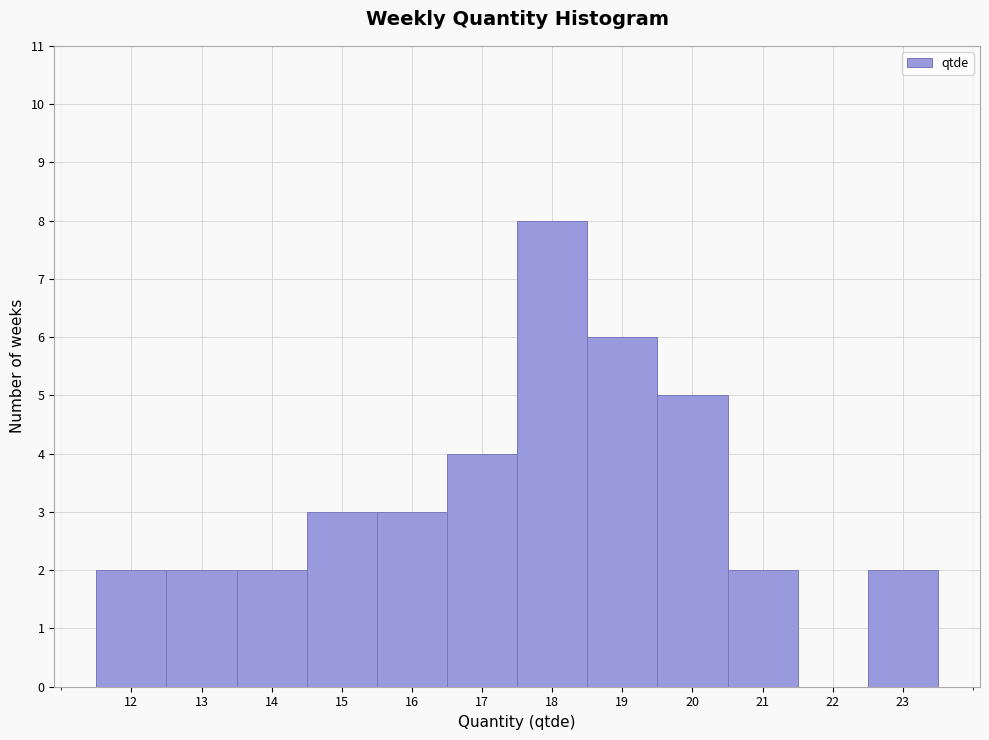

Reading left to right, list every bar in this chart as the range it spans on the x-axis followed by its height. The values are not printed on the chart, so give them approximately, as read against the axis.

11.5 to 12.5: 2
12.5 to 13.5: 2
13.5 to 14.5: 2
14.5 to 15.5: 3
15.5 to 16.5: 3
16.5 to 17.5: 4
17.5 to 18.5: 8
18.5 to 19.5: 6
19.5 to 20.5: 5
20.5 to 21.5: 2
21.5 to 22.5: 0
22.5 to 23.5: 2